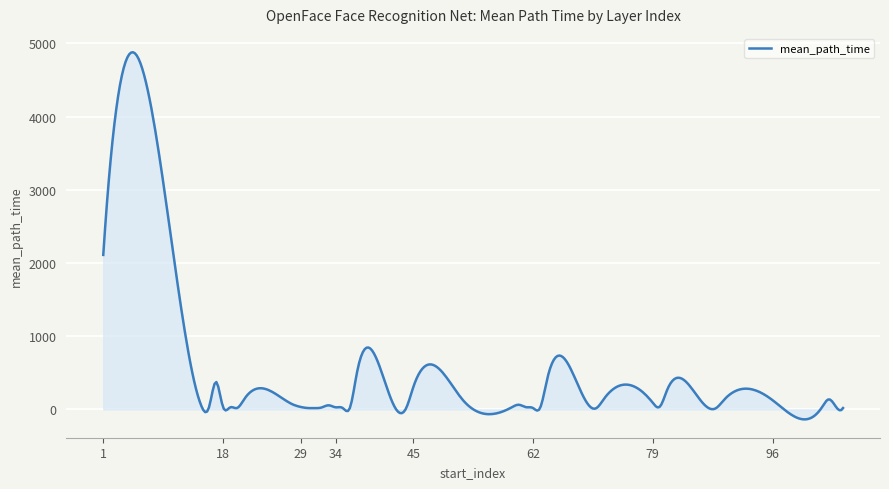

What is the minimum value shown in the chart?

-135.8